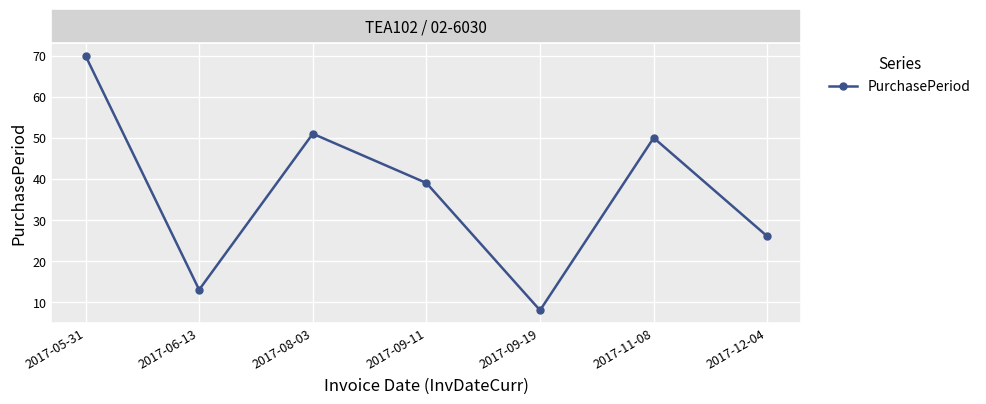

Which has a higher value, 2017-09-11 or 2017-12-04?

2017-09-11